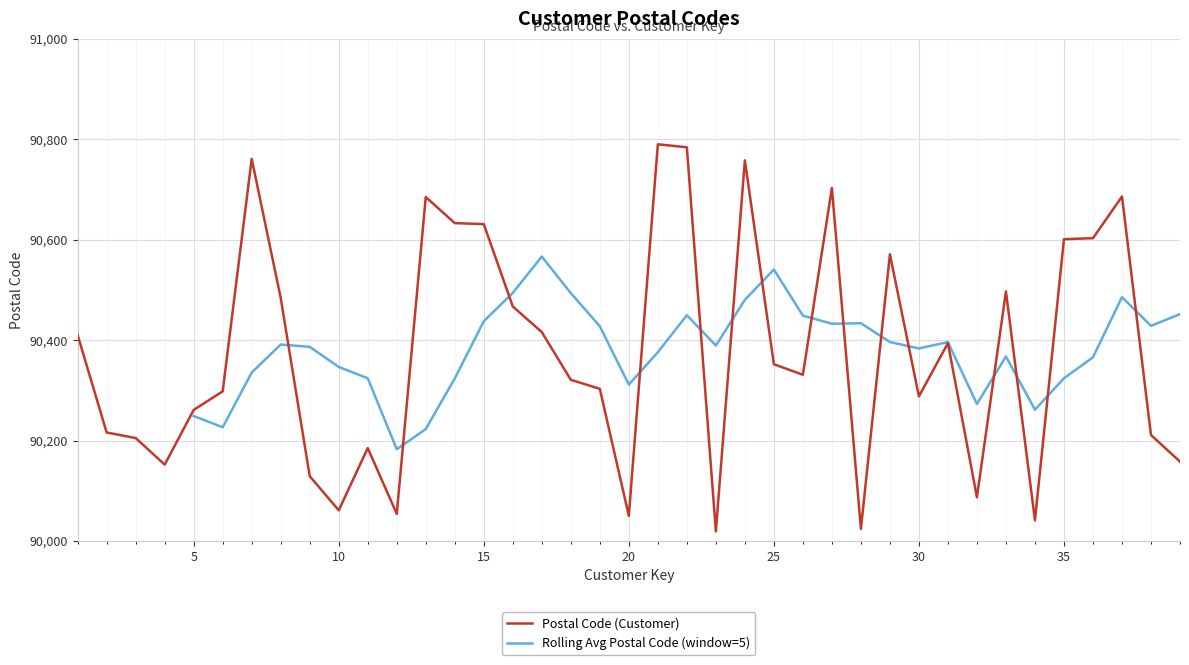

Is it true that the value at 39 is 128299?

False